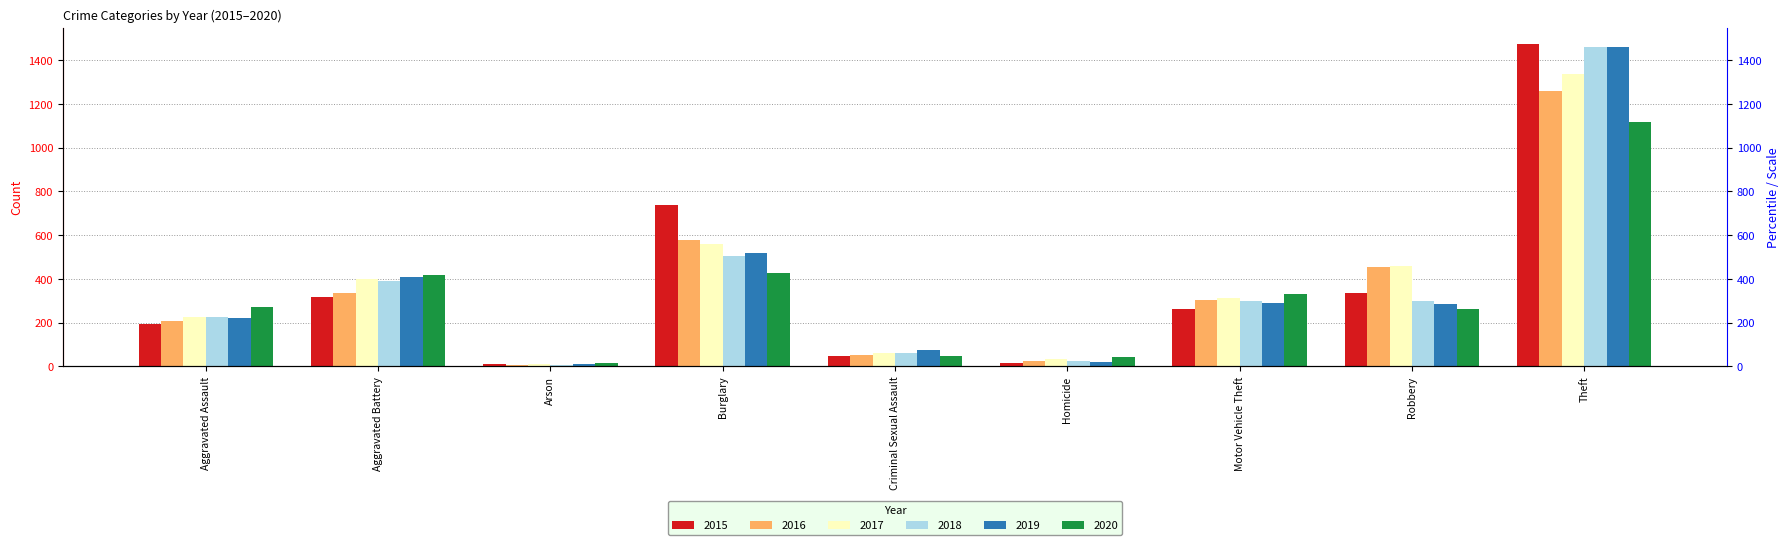

The value of 2016 at Criminal Sexual Assault is 87. True or false?

False